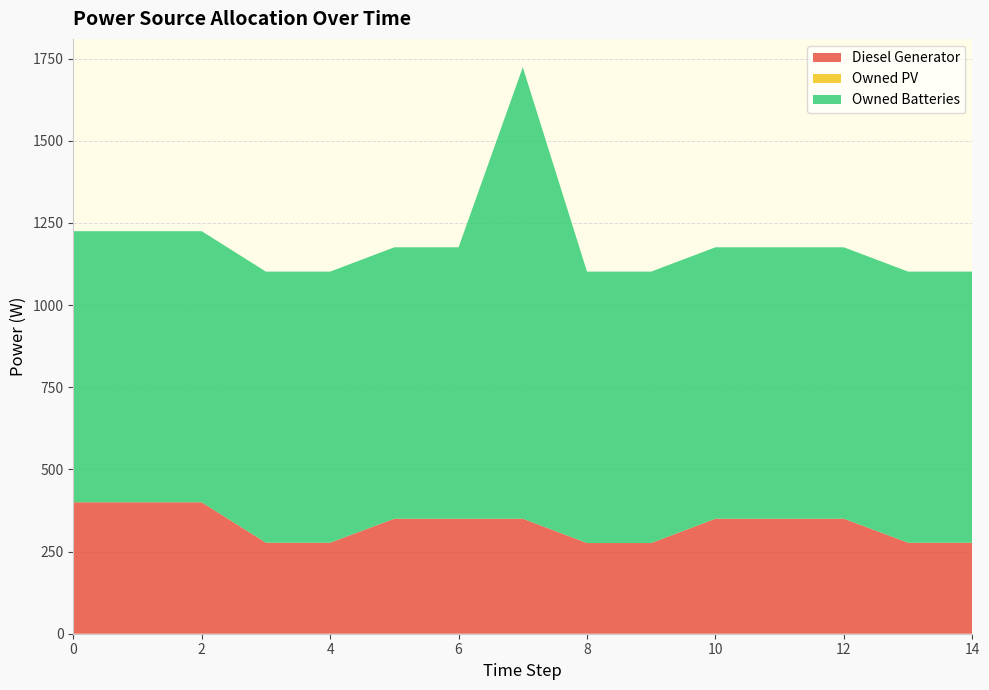

Reading left to right, extract all data points from this chart.

Diesel Generator: 0=400	1=400	2=400	3=277	4=277	5=350	6=350	7=350	8=276	9=276	10=350	11=350	12=350	13=277	14=277
Owned PV: 0=0	1=0	2=0	3=0	4=0	5=0	6=0	7=0	8=0	9=0	10=0	11=0	12=0	13=0	14=0
Owned Batteries: 0=825	1=825	2=825	3=825	4=825	5=826	6=826	7=1374	8=826	9=826	10=826	11=826	12=826	13=825	14=825